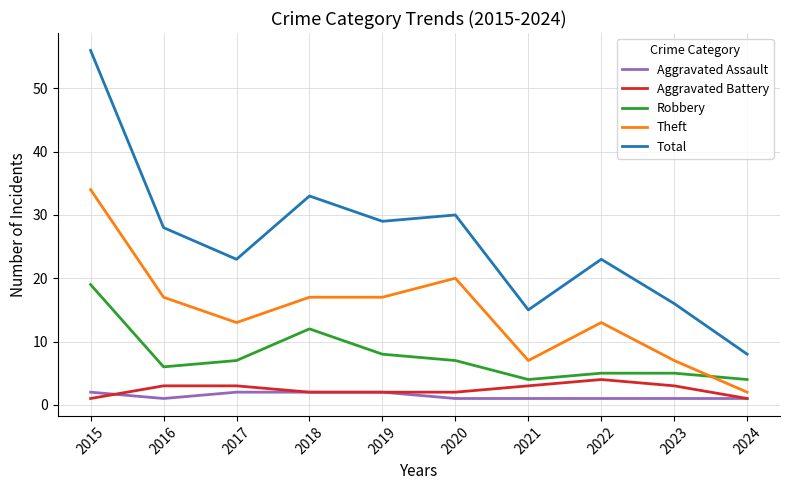

The value of Total at 2020 is 30. True or false?

True